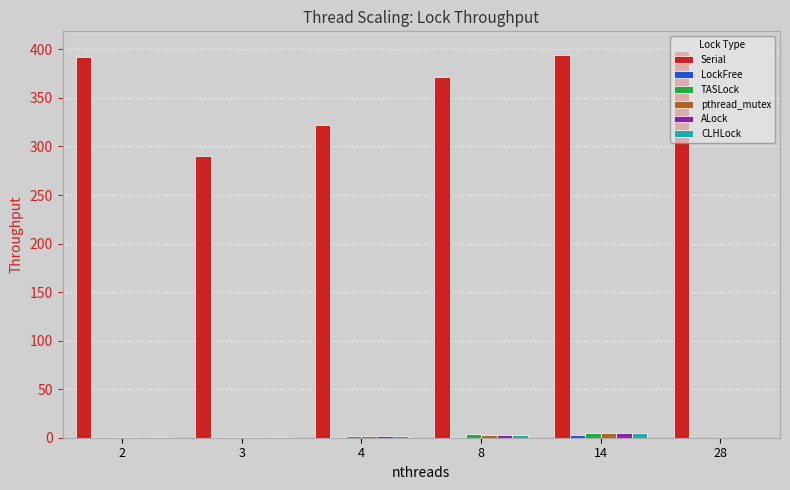

Which series has the largest total across all categories?

Serial